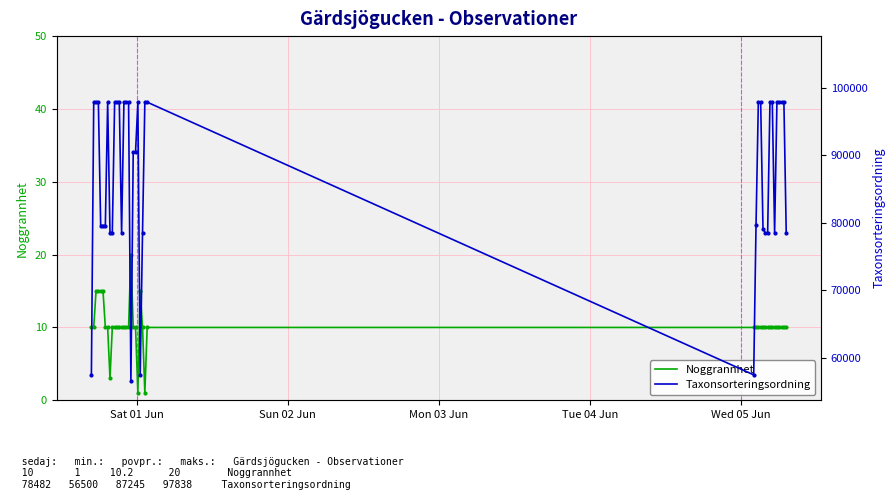

What is the difference between the second highest and minimum values in the Taxonsorteringsordning series?

41338